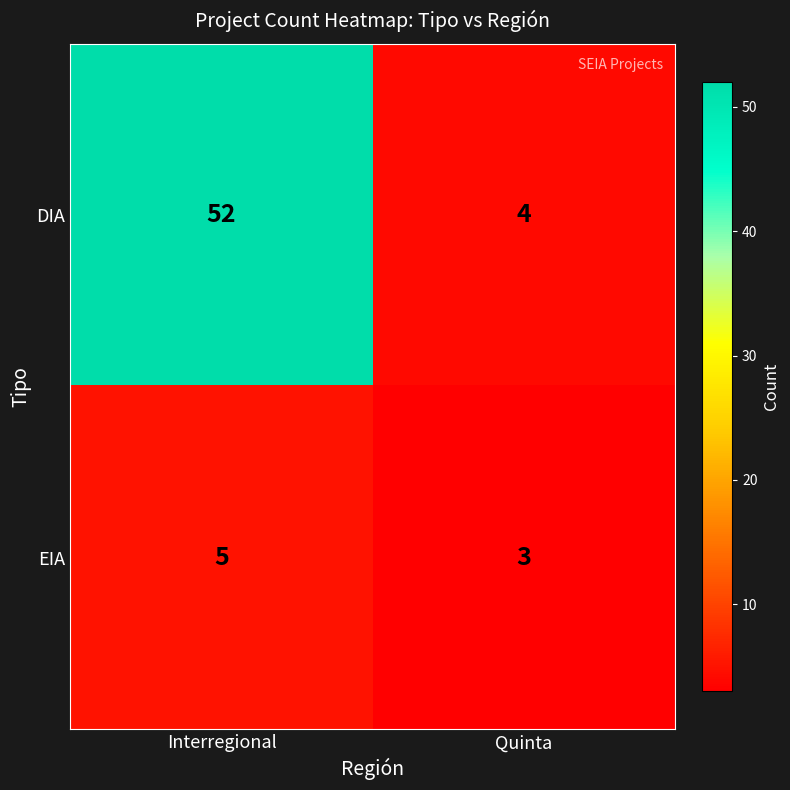

At which category is the sum across all series the highest?

Interregional